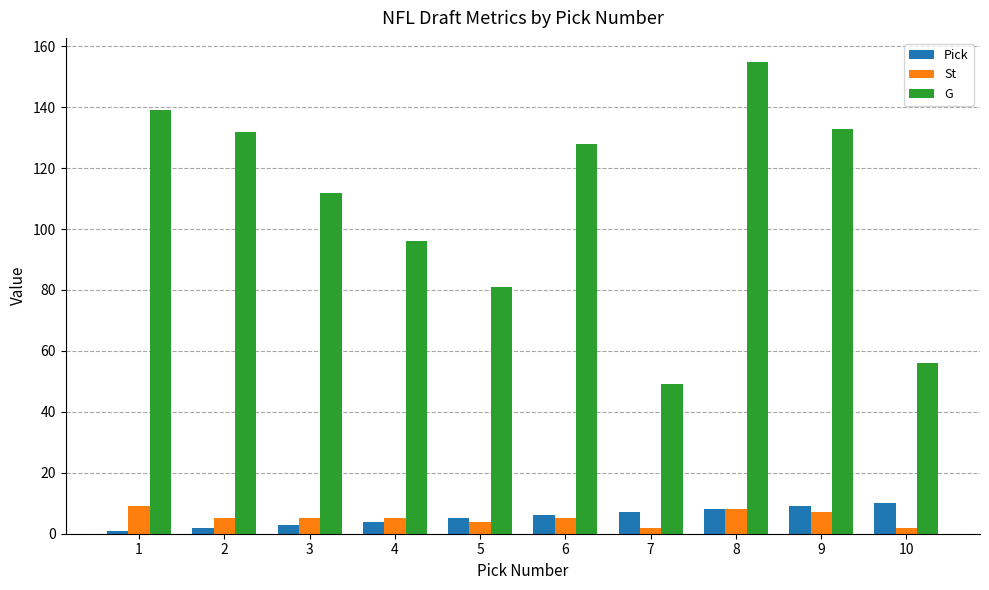

Count the number of data series in this chart.

3